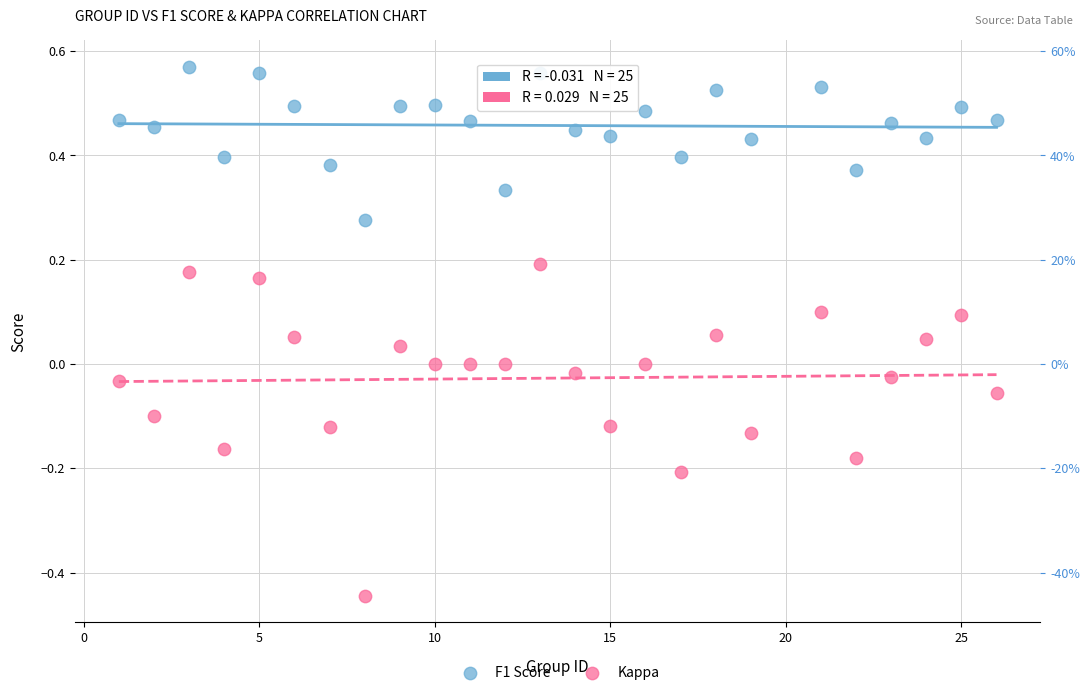

What are all the series names shown in the legend?

F1 Score, Kappa